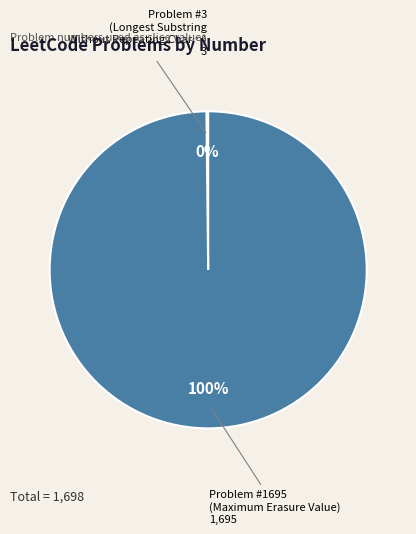

Is there a majority slice in this chart?

Yes